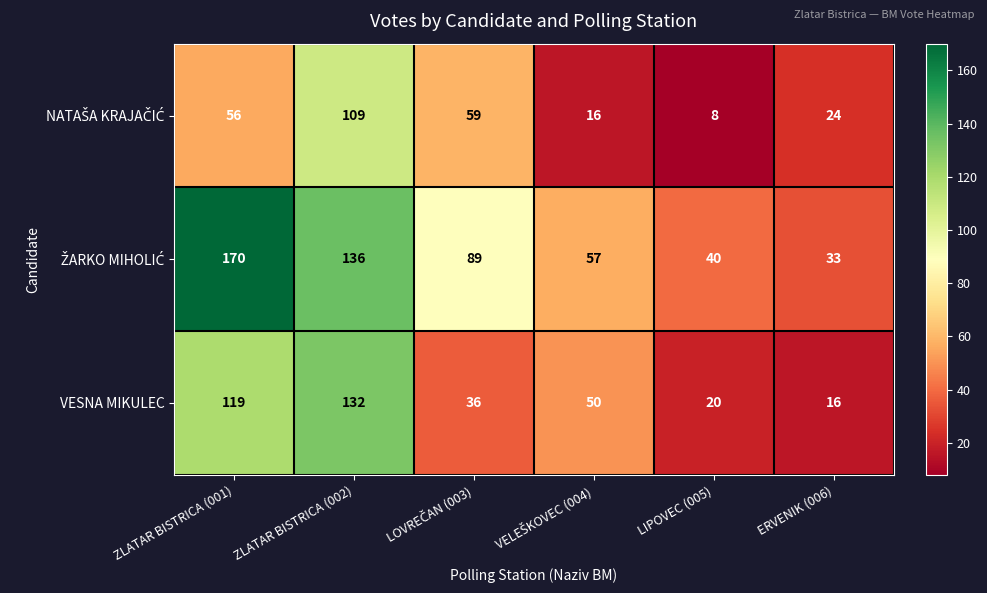

What is the difference between the maximum and second lowest values in the VESNA MIKULEC series?

112